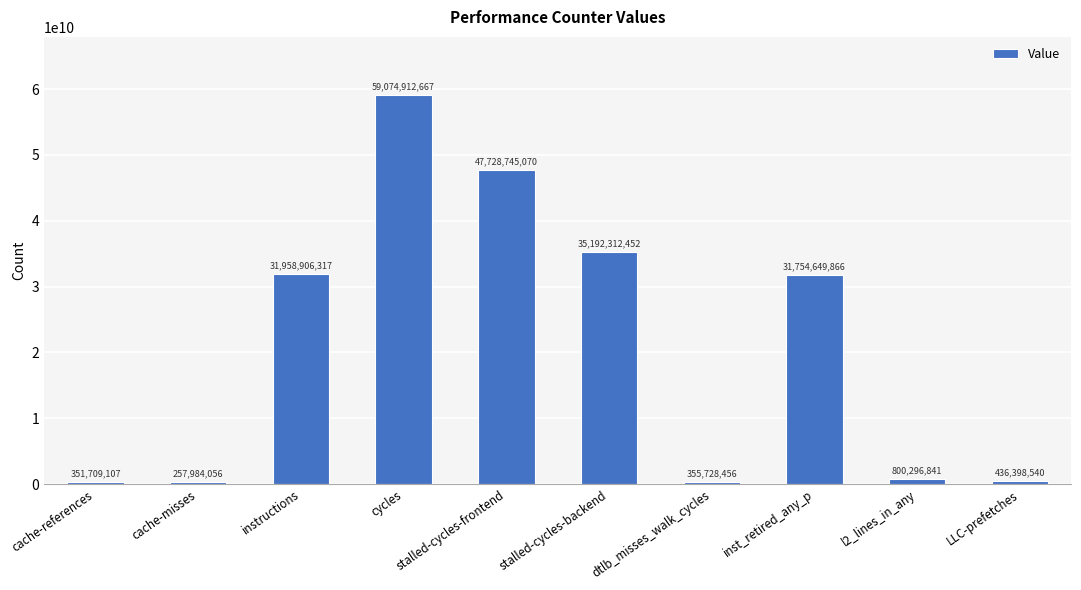

What is the label of the 4th bar from the right?

dtlb_misses_walk_cycles